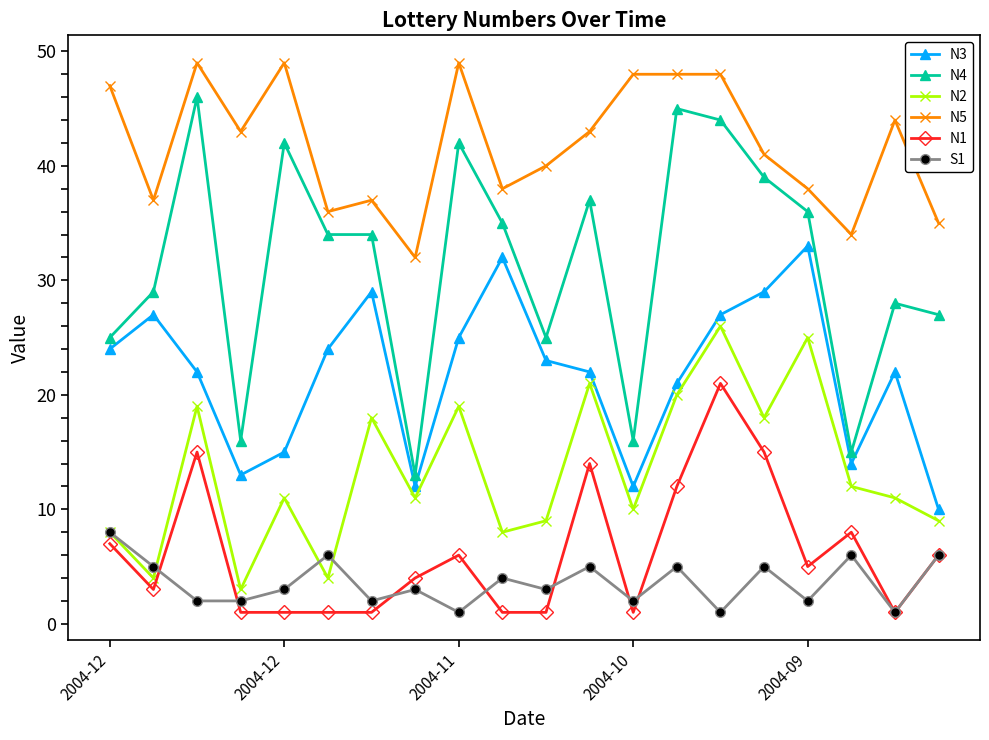

True or false: S1 and N5 intersect in this chart.

False